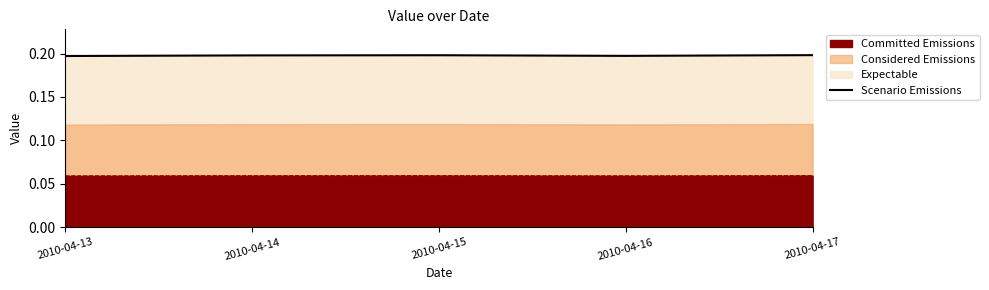

The chart shows a value of 0.3 at 2010-04-16. True or false?

False